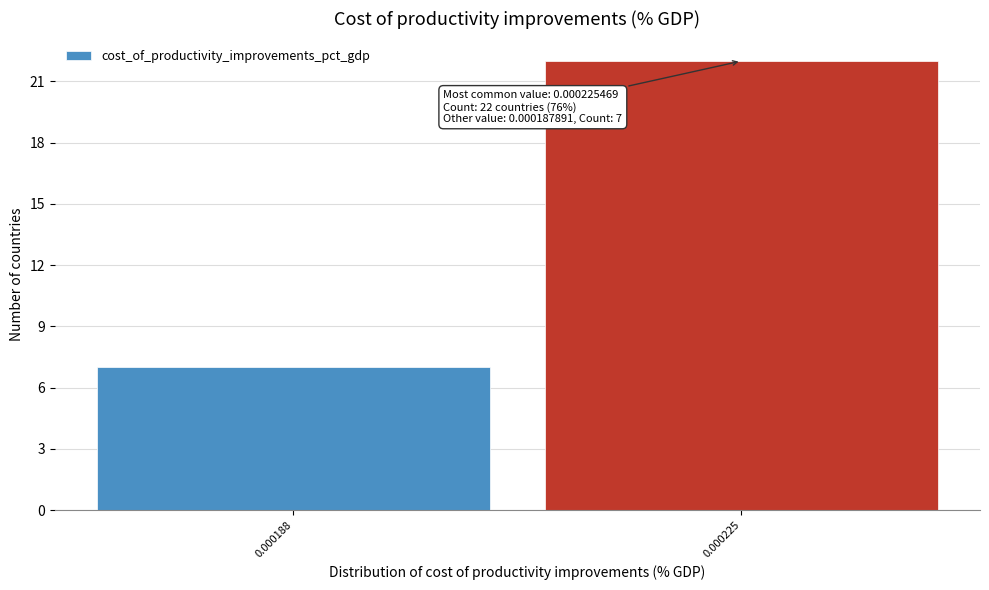

Reading left to right, list all the values displayed in this chart.

7	22